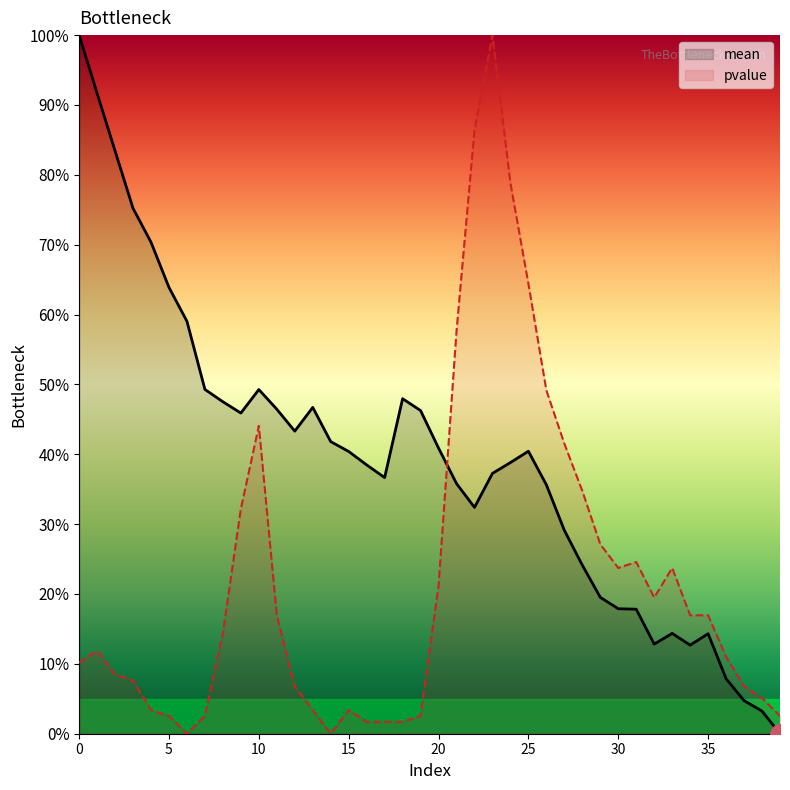

List the series in order of their peak value, lowest first.

mean, pvalue